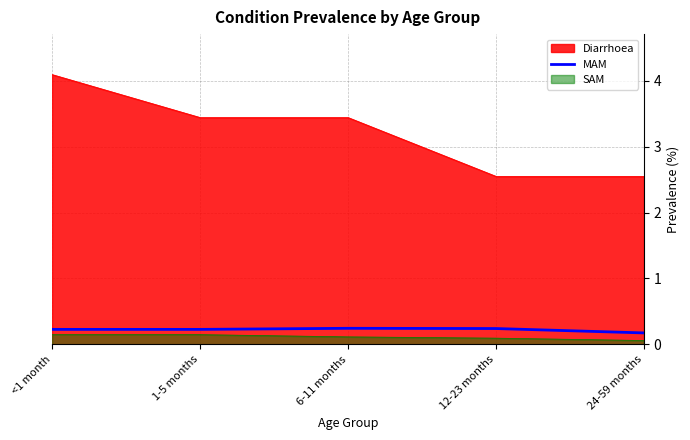

What is the greatest value displayed?

4.1